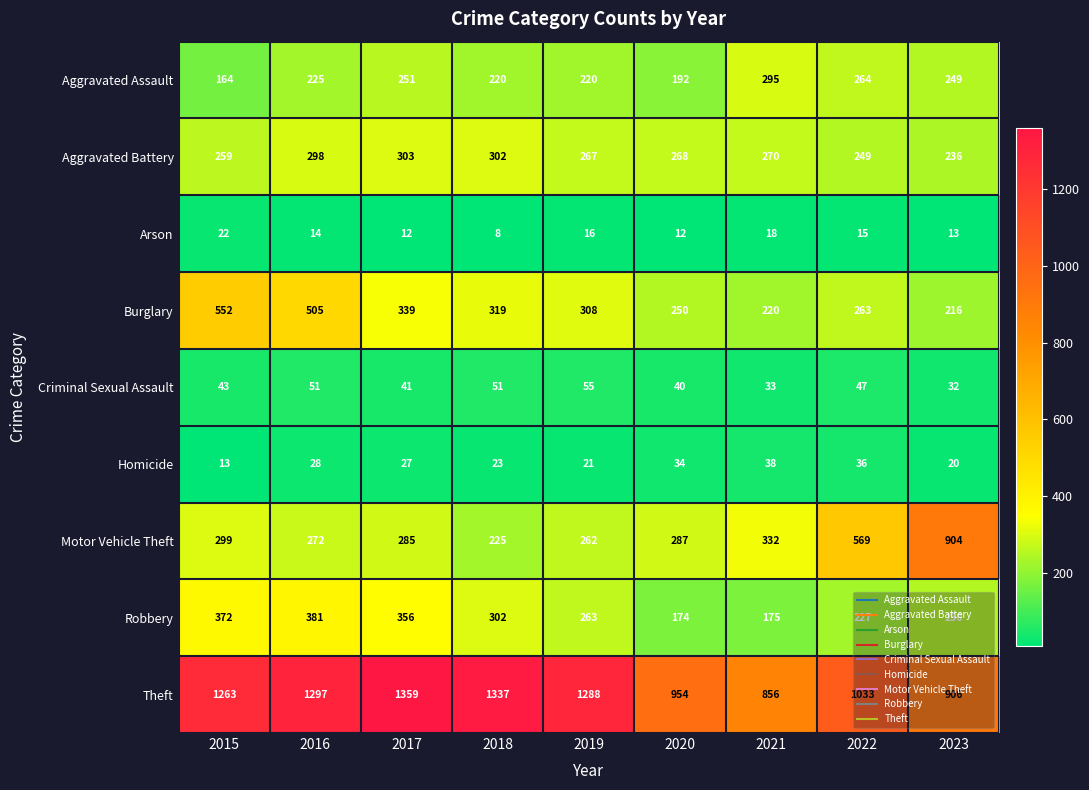

At 2020, list the series in order from largest to smallest.

Theft, Motor Vehicle Theft, Aggravated Battery, Burglary, Aggravated Assault, Robbery, Criminal Sexual Assault, Homicide, Arson